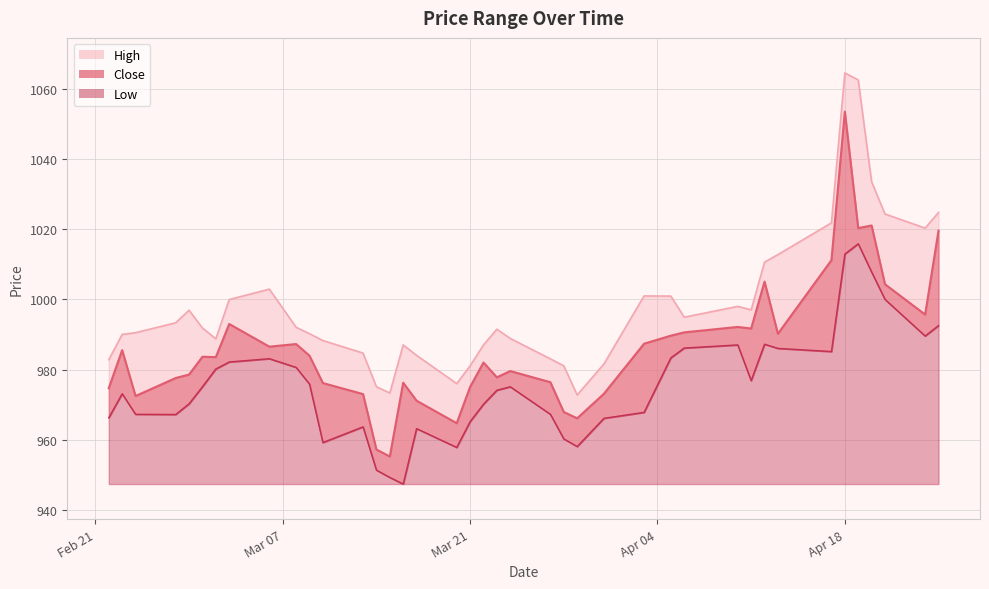

How many data points in Close are less than 983?

19